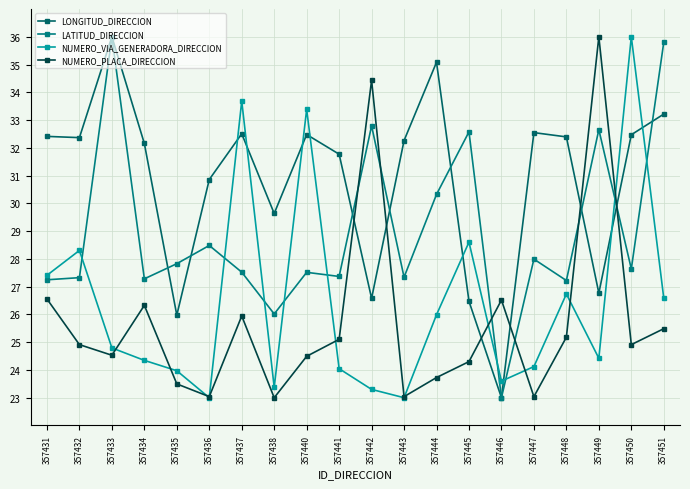

At 357431, list the series in order from largest to smallest.

LONGITUD_DIRECCION, NUMERO_VIA_GENERADORA_DIRECCION, LATITUD_DIRECCION, NUMERO_PLACA_DIRECCION